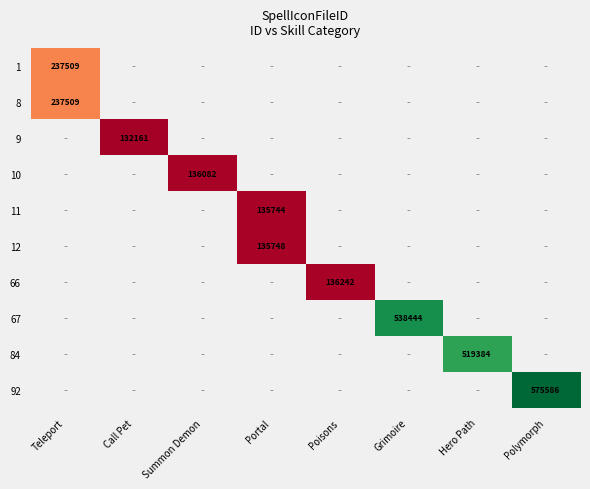

True or false: 67 has a value of 751486 at Grimoire.

False